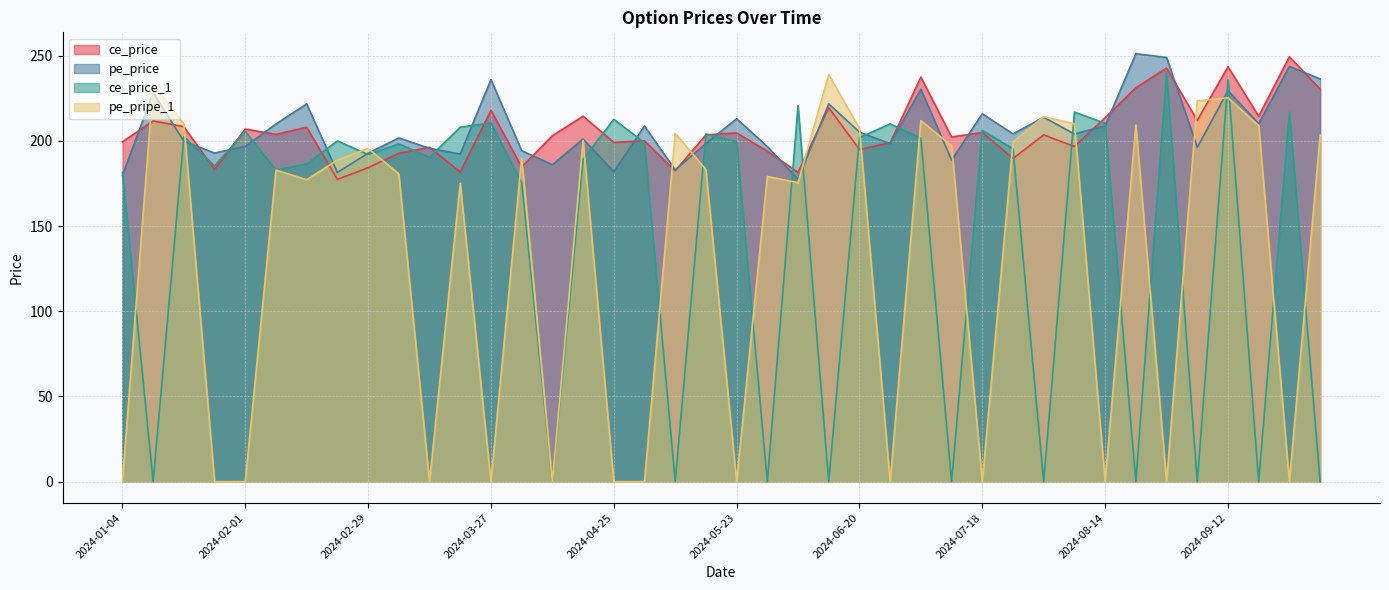

Where is the first local maximum for pe_price?

2024-01-11